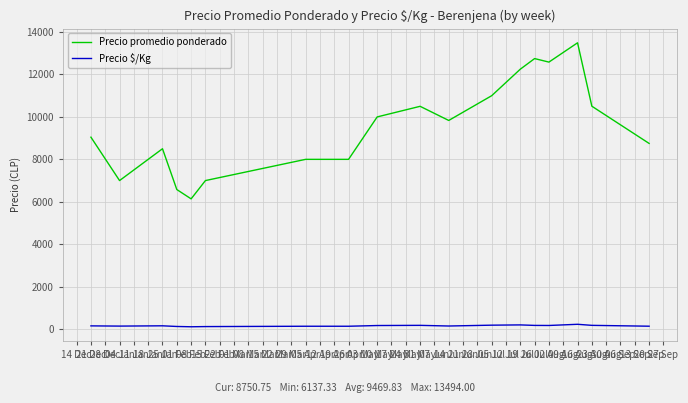

Which series has the widest spread of values?

Precio promedio ponderado